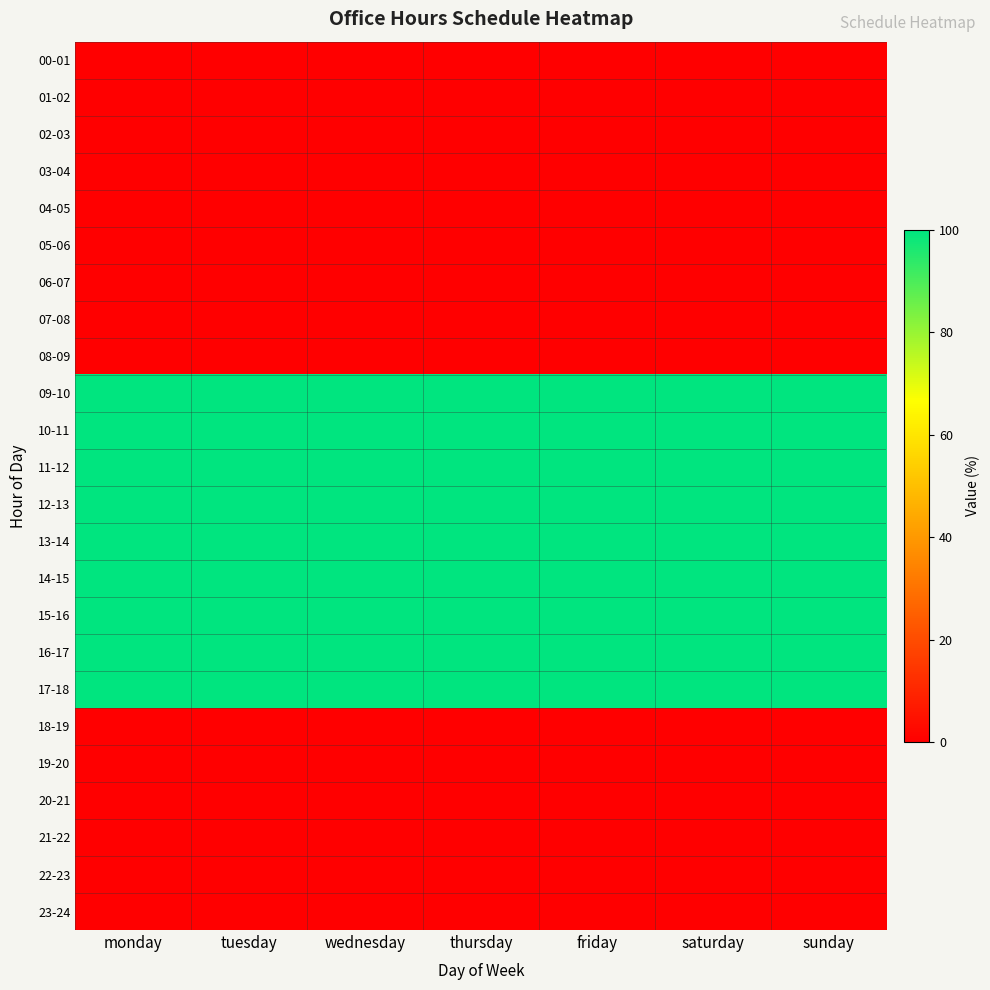

List the series in order of their peak value, highest first.

09-10, 10-11, 11-12, 12-13, 13-14, 14-15, 15-16, 16-17, 17-18, 00-01, 01-02, 02-03, 03-04, 04-05, 05-06, 06-07, 07-08, 08-09, 18-19, 19-20, 20-21, 21-22, 22-23, 23-24